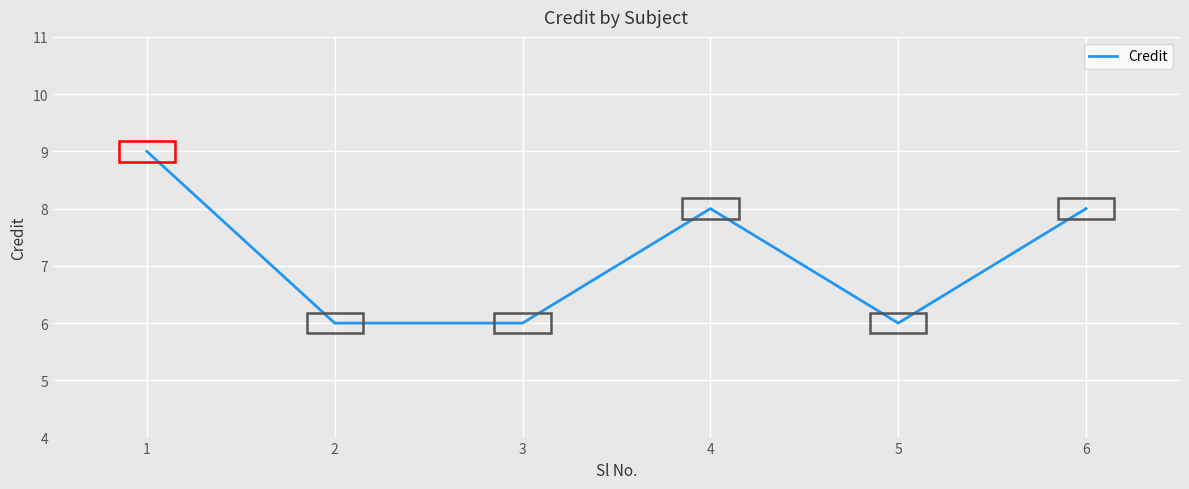

What is the sum of all values?

43